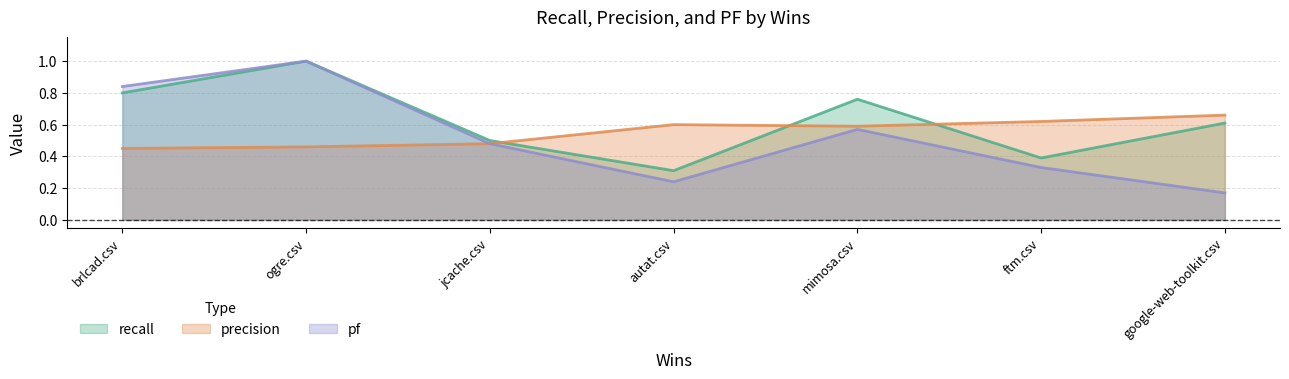

At which category is the sum across all series the highest?

ogre.csv